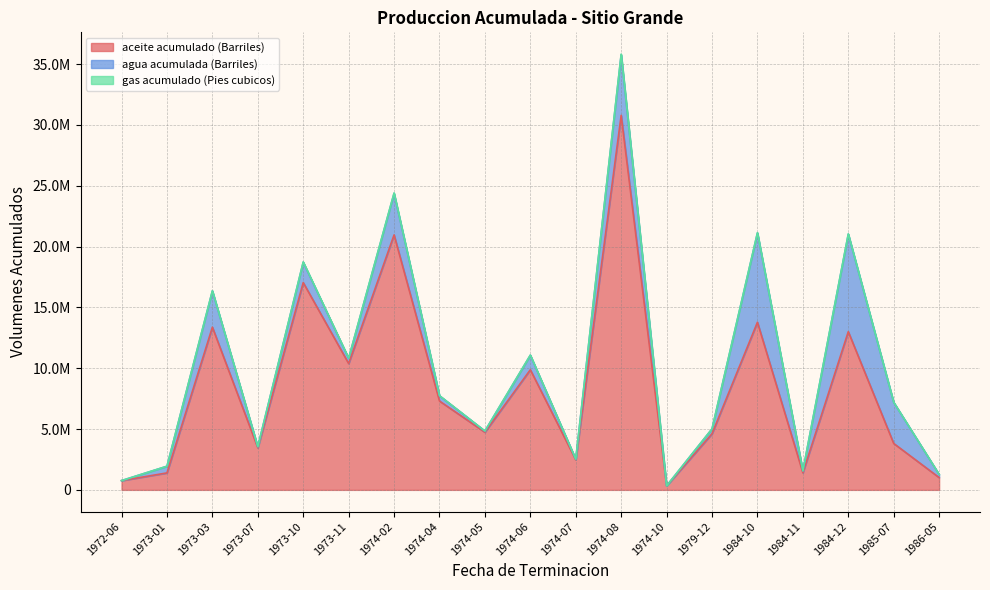

True or false: gas acumulado (Pies cubicos) has a value of 5324.4 at 1974-07.

False